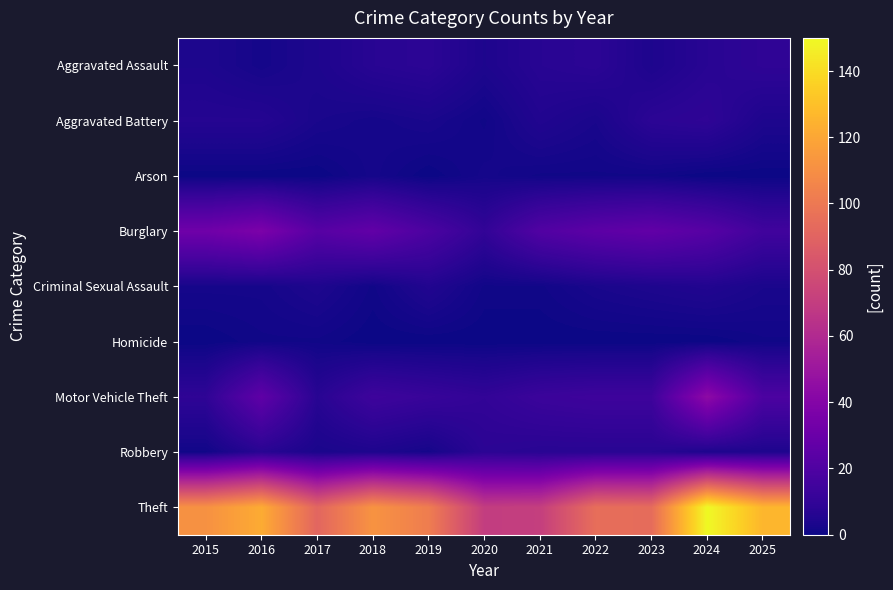

Reading left to right, list all the values displayed in this chart.

Aggravated Assault: 2015=4	2016=2	2017=4	2018=7	2019=8	2020=4	2021=7	2022=8	2023=4	2024=7	2025=9
Aggravated Battery: 2015=6	2016=6	2017=3	2018=2	2019=3	2020=1	2021=5	2022=3	2023=8	2024=9	2025=4
Arson: 2015=0	2016=0	2017=0	2018=2	2019=0	2020=2	2021=1	2022=1	2023=1	2024=0	2025=0
Burglary: 2015=32	2016=37	2017=23	2018=27	2019=19	2020=10	2021=21	2022=25	2023=27	2024=23	2025=15
Criminal Sexual Assault: 2015=2	2016=2	2017=4	2018=1	2019=5	2020=1	2021=1	2022=3	2023=4	2024=5	2025=3
Homicide: 2015=0	2016=1	2017=1	2018=0	2019=0	2020=0	2021=0	2022=0	2023=0	2024=0	2025=1
Motor Vehicle Theft: 2015=9	2016=26	2017=7	2018=14	2019=12	2020=10	2021=13	2022=14	2023=14	2024=44	2025=19
Robbery: 2015=1	2016=7	2017=3	2018=4	2019=2	2020=8	2021=7	2022=7	2023=7	2024=4	2025=4
Theft: 2015=111	2016=122	2017=91	2018=112	2019=102	2020=70	2021=71	2022=95	2023=94	2024=150	2025=126